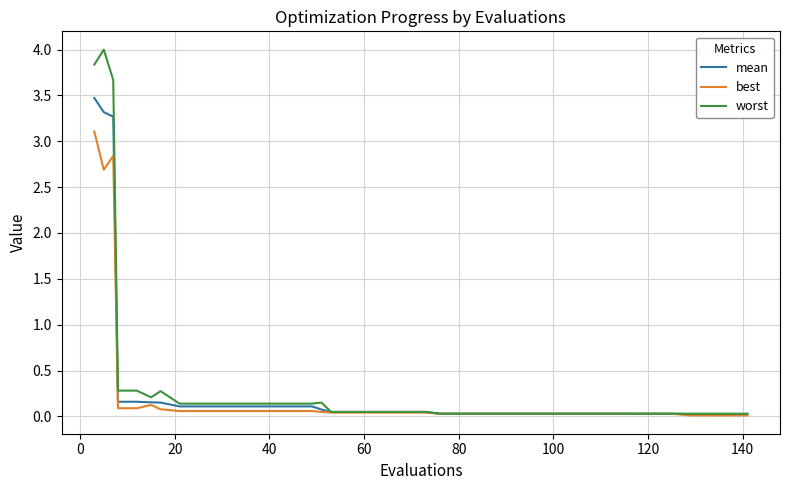

What is the maximum value for mean?

3.5